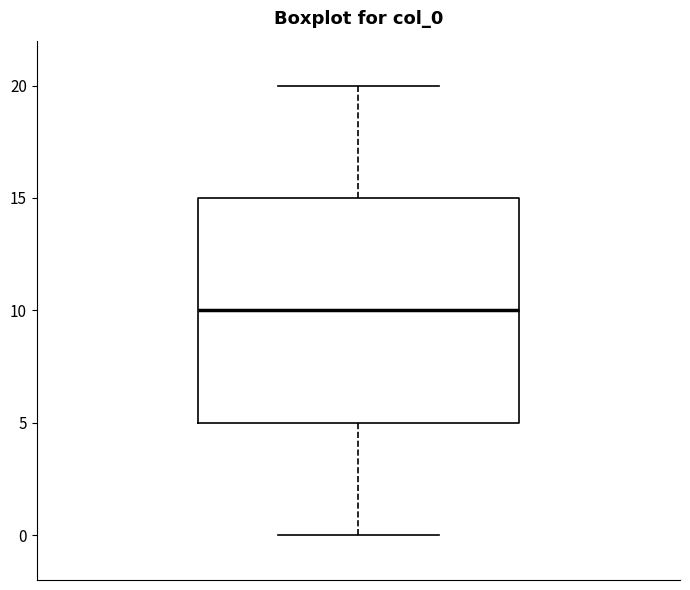

Read this box plot against the y-axis: the position of the median line, the range covered by the box, and the ends of both whiskers. The values are not printed on the chart, so give them approximately, as read against the axis.

median 10, box 5 to 15, whiskers 0 to 20